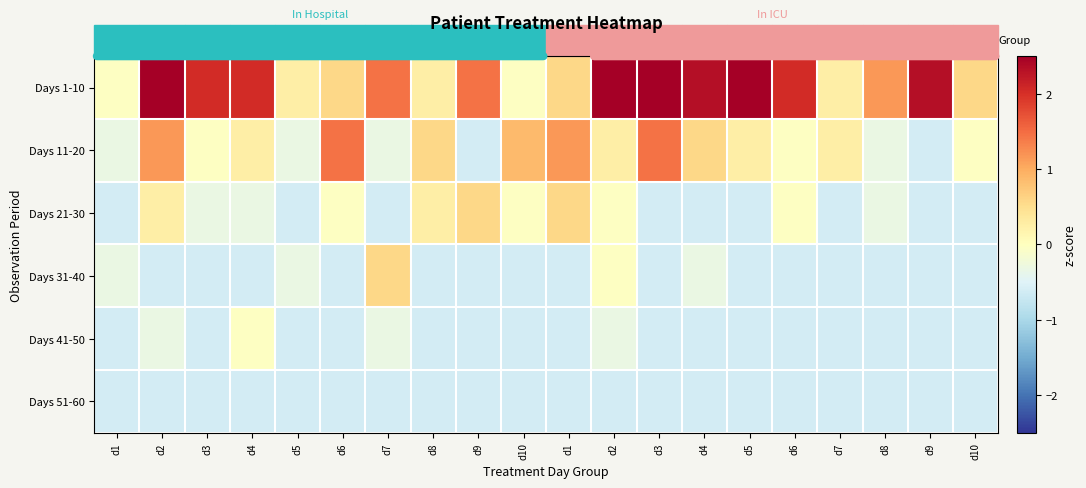

Reading right to left, extract all data points from this chart.

Days 1-10: d10=0.6	d9=2.3	d8=1.2	d7=0.3	d6=2.0	d5=2.9	d4=2.3	d3=4.1	d2=4.1	d1=0.6	d10=-0.0	d9=1.5	d8=0.3	d7=1.5	d6=0.6	d5=0.3	d4=2.0	d3=2.0	d2=3.5	d1=-0.0
Days 11-20: d10=-0.0	d9=-0.6	d8=-0.3	d7=0.3	d6=-0.0	d5=0.3	d4=0.6	d3=1.5	d2=0.3	d1=1.2	d10=0.9	d9=-0.6	d8=0.6	d7=-0.3	d6=1.5	d5=-0.3	d4=0.3	d3=-0.0	d2=1.2	d1=-0.3
Days 21-30: d10=-0.6	d9=-0.6	d8=-0.3	d7=-0.6	d6=-0.0	d5=-0.6	d4=-0.6	d3=-0.6	d2=-0.0	d1=0.6	d10=-0.0	d9=0.6	d8=0.3	d7=-0.6	d6=-0.0	d5=-0.6	d4=-0.3	d3=-0.3	d2=0.3	d1=-0.6
Days 31-40: d10=-0.6	d9=-0.6	d8=-0.6	d7=-0.6	d6=-0.6	d5=-0.6	d4=-0.3	d3=-0.6	d2=-0.0	d1=-0.6	d10=-0.6	d9=-0.6	d8=-0.6	d7=0.6	d6=-0.6	d5=-0.3	d4=-0.6	d3=-0.6	d2=-0.6	d1=-0.3
Days 41-50: d10=-0.6	d9=-0.6	d8=-0.6	d7=-0.6	d6=-0.6	d5=-0.6	d4=-0.6	d3=-0.6	d2=-0.3	d1=-0.6	d10=-0.6	d9=-0.6	d8=-0.6	d7=-0.3	d6=-0.6	d5=-0.6	d4=-0.0	d3=-0.6	d2=-0.3	d1=-0.6
Days 51-60: d10=-0.6	d9=-0.6	d8=-0.6	d7=-0.6	d6=-0.6	d5=-0.6	d4=-0.6	d3=-0.6	d2=-0.6	d1=-0.6	d10=-0.6	d9=-0.6	d8=-0.6	d7=-0.6	d6=-0.6	d5=-0.6	d4=-0.6	d3=-0.6	d2=-0.6	d1=-0.6